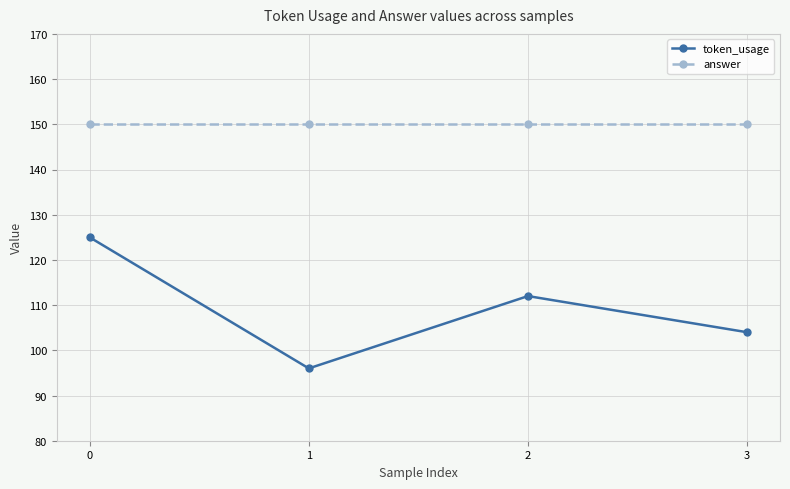

Does the chart display data point markers on the line(s)?

Yes